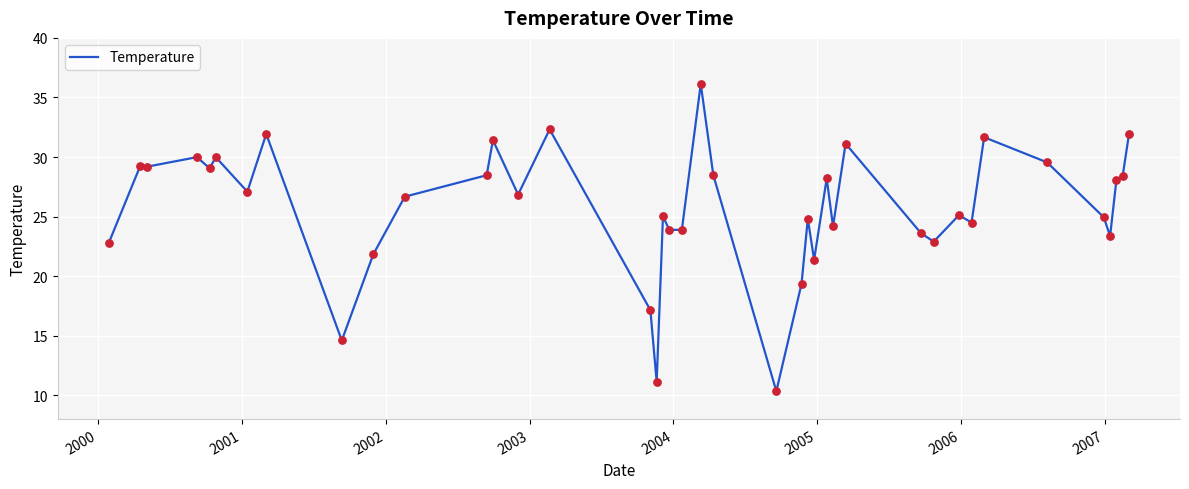

What is the greatest value displayed?

36.1